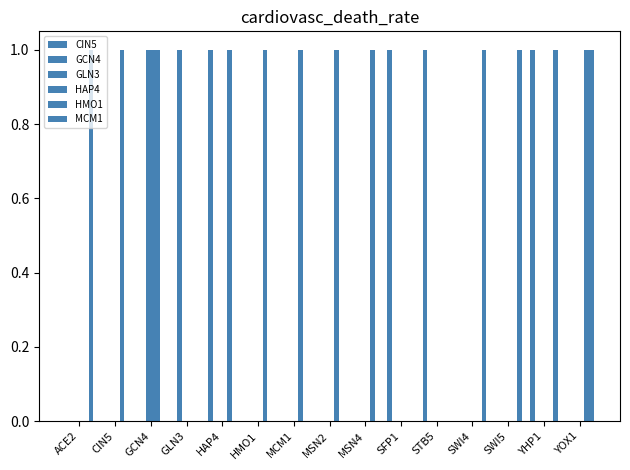

Count the GLN3 values in the range 0 to 1.

15